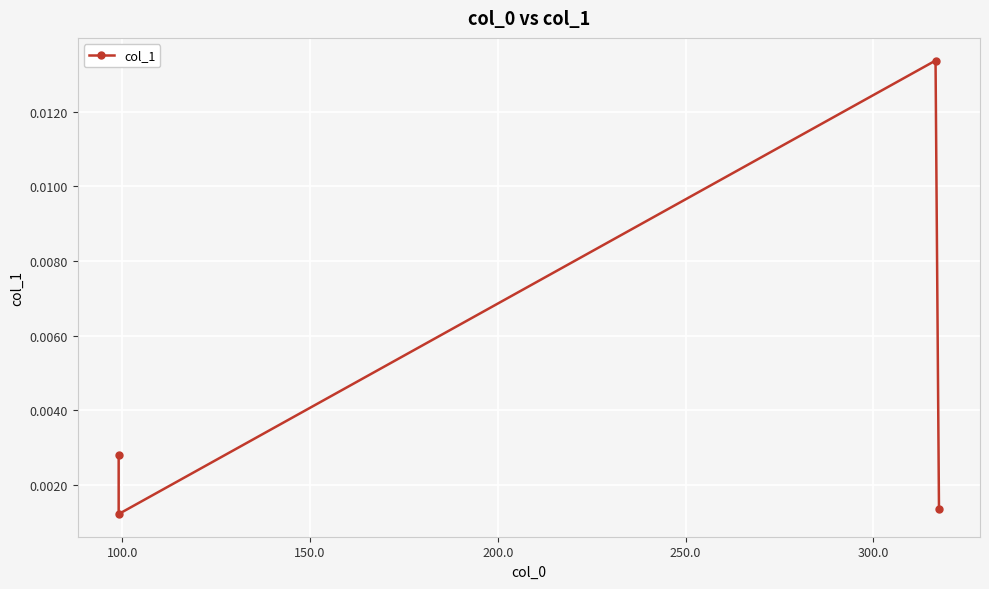

Is this an area chart (filled region under the line)?

No